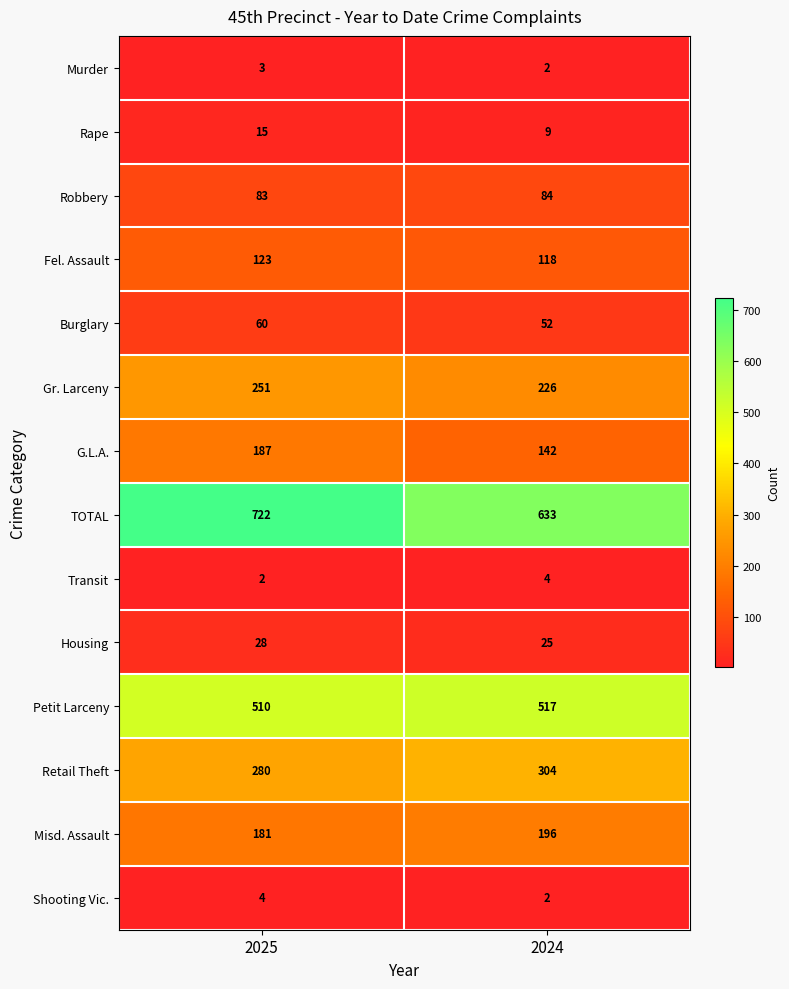

What is the maximum value shown in the chart?

722